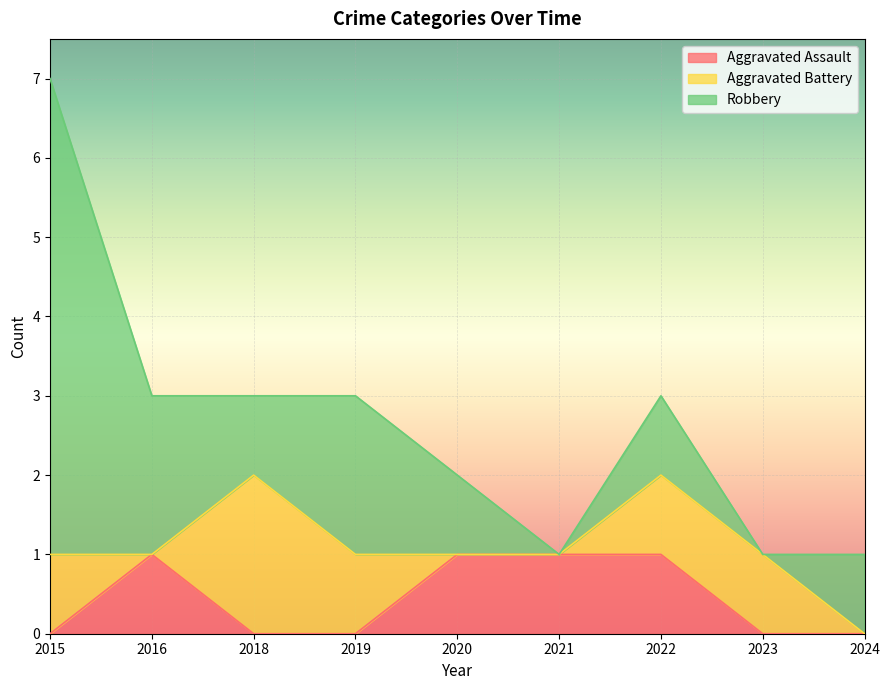

What is the spread (max minus min) of values at 2023?

1